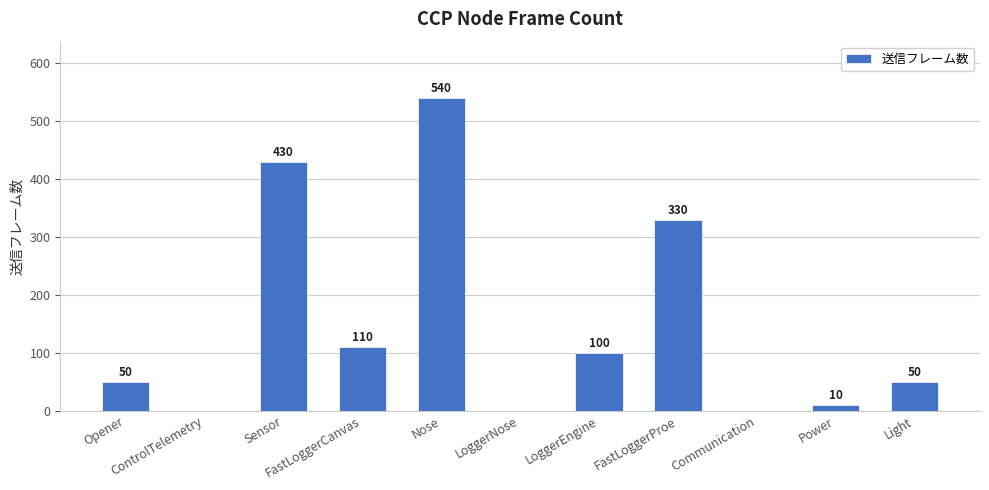

What is the sum of all values?

1620